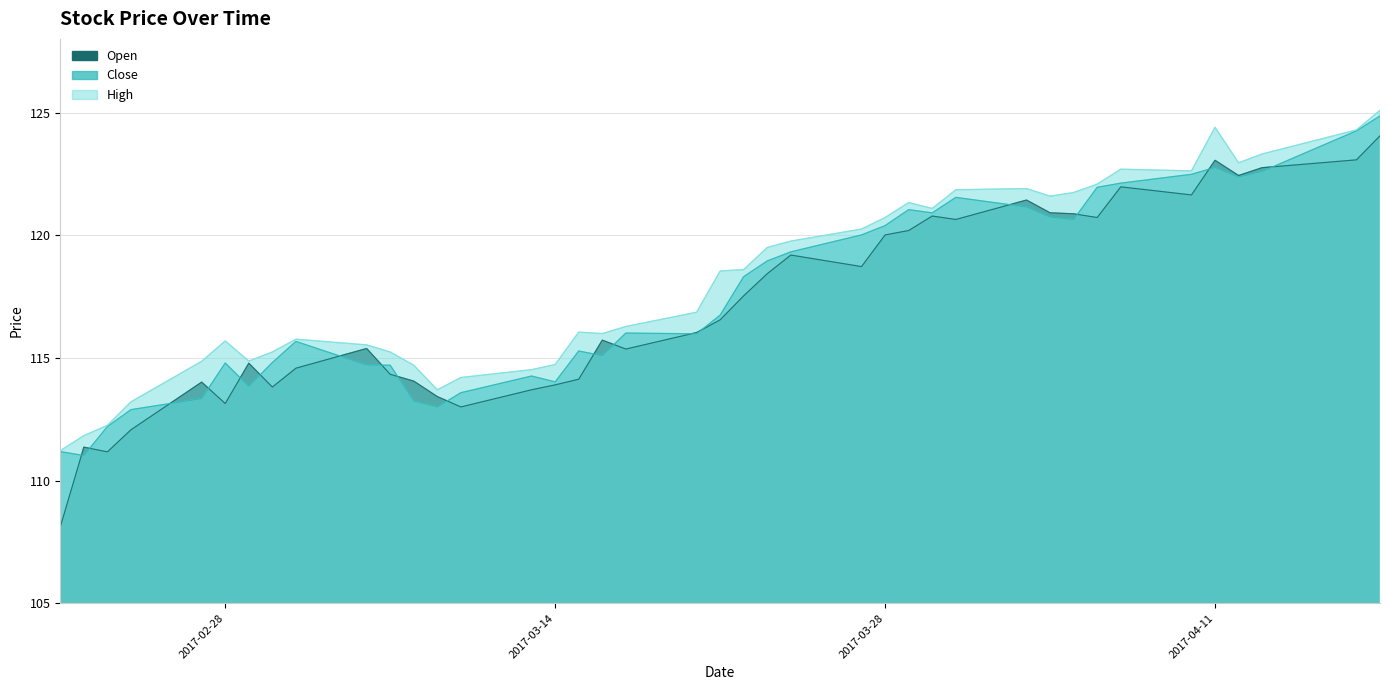

Which category has the lowest value across all series?

2017-02-21